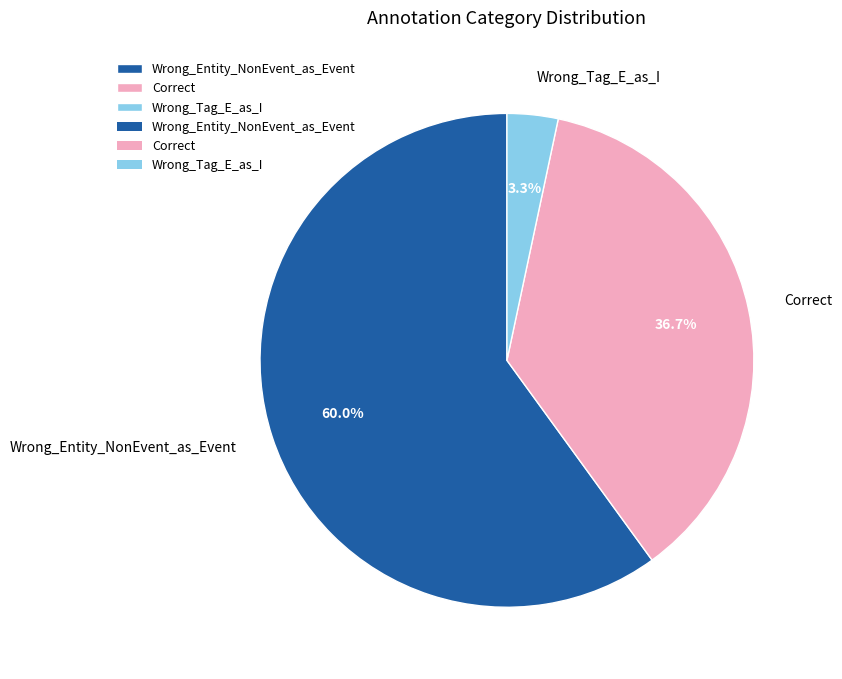

To the nearest percent, what is the average slice percentage?

33%